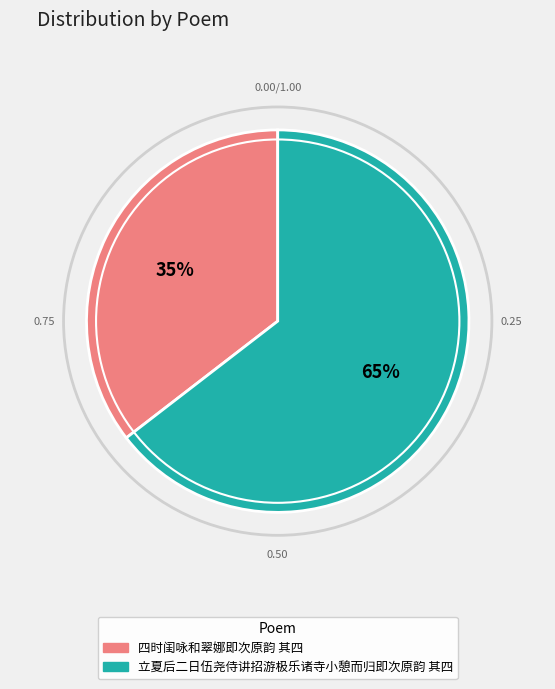

To the nearest percent, what is the average slice percentage?

50%